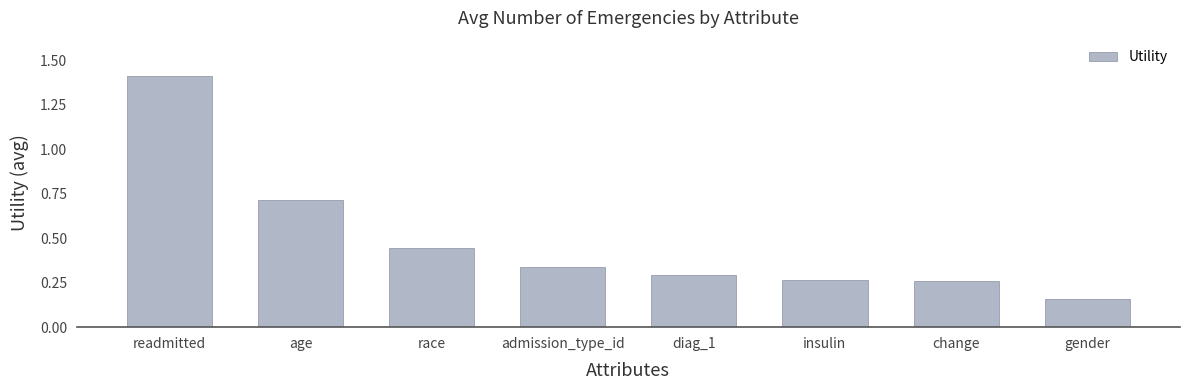

How many series are shown in this chart?

1